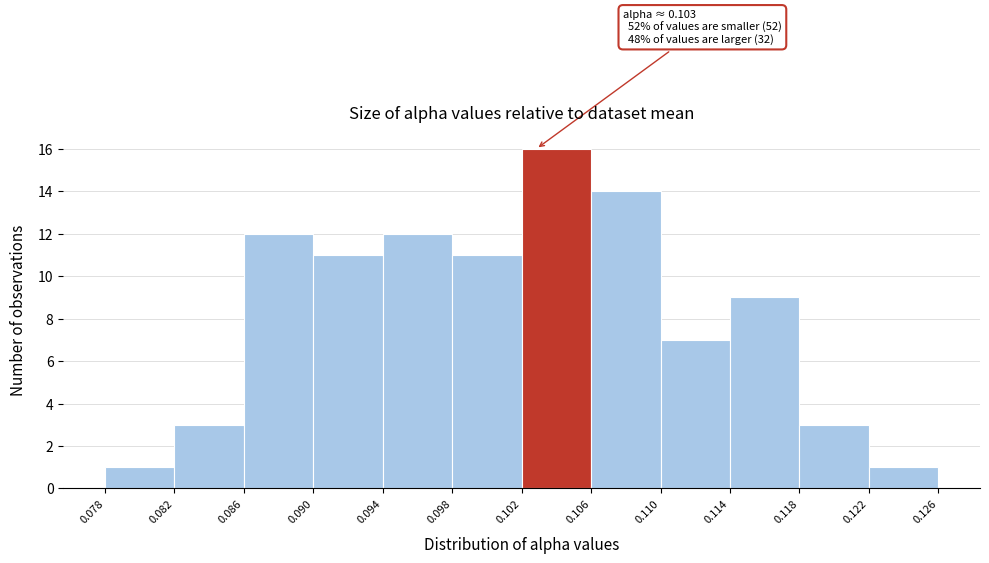

Over which range of the x-axis is the bar tallest?

0.102 to 0.106